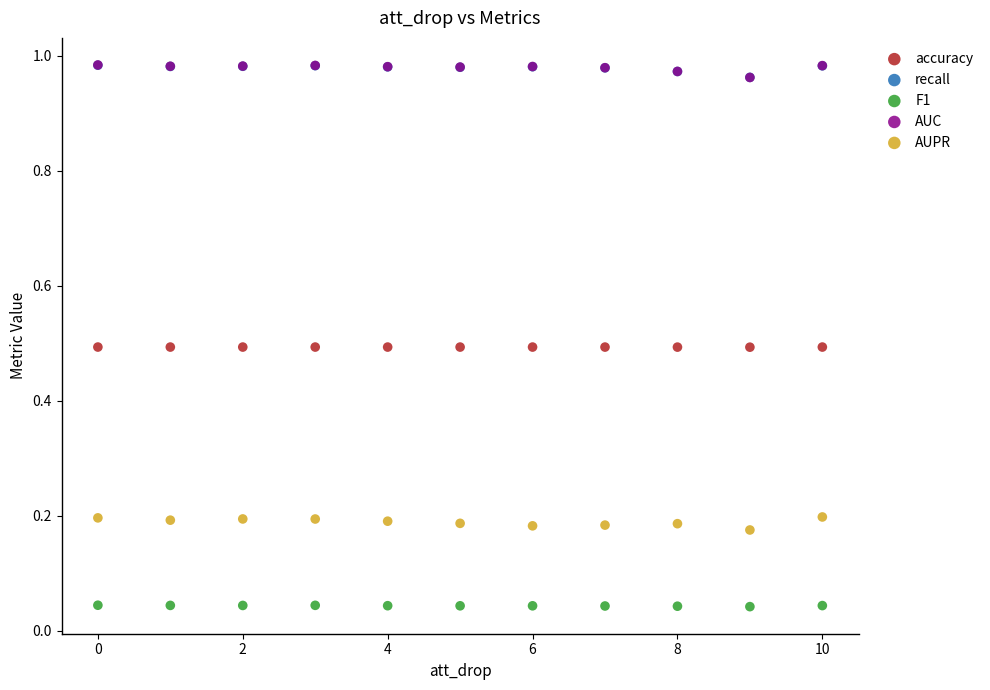

Which series reaches the minimum Y coordinate?

F1